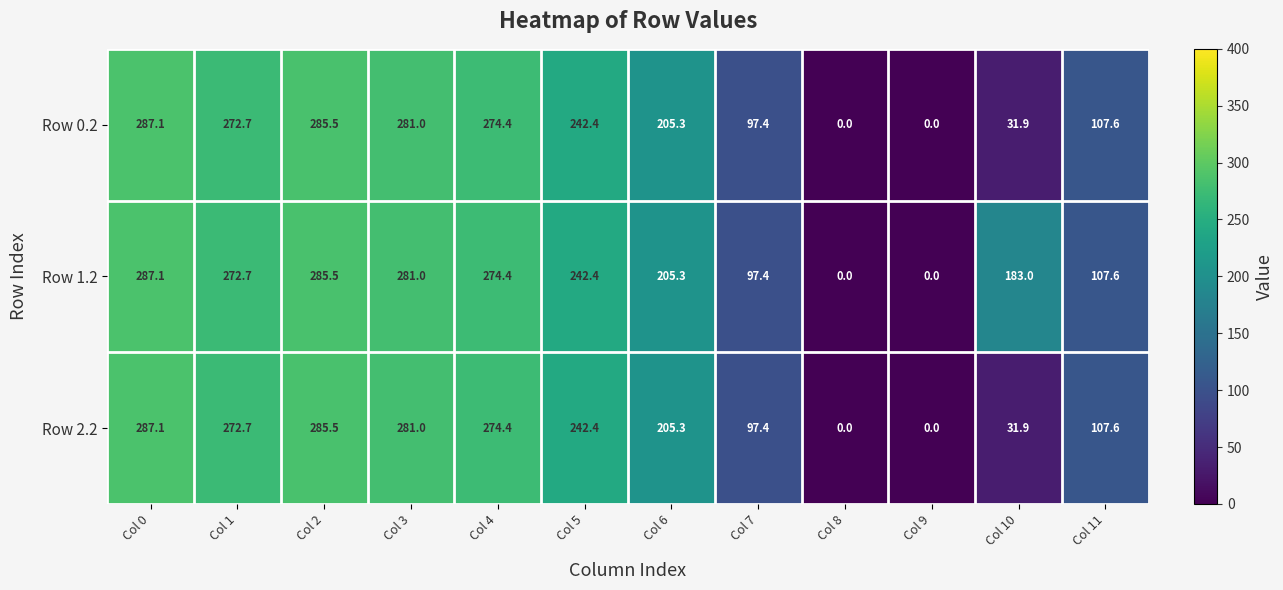

True or false: Row 2.2 has a value of 105.8 at Col 9.

False